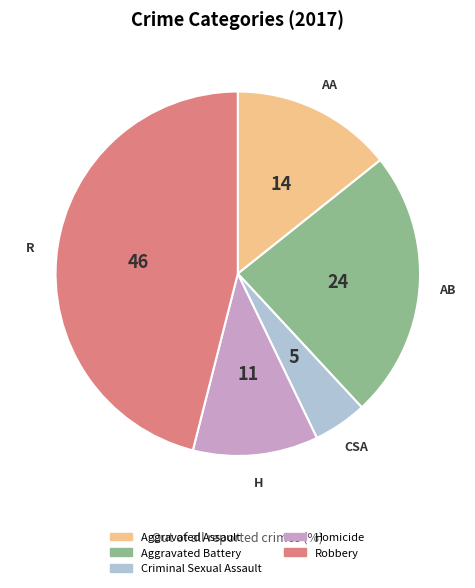

Does Aggravated Battery account for over 50% of the chart?

No